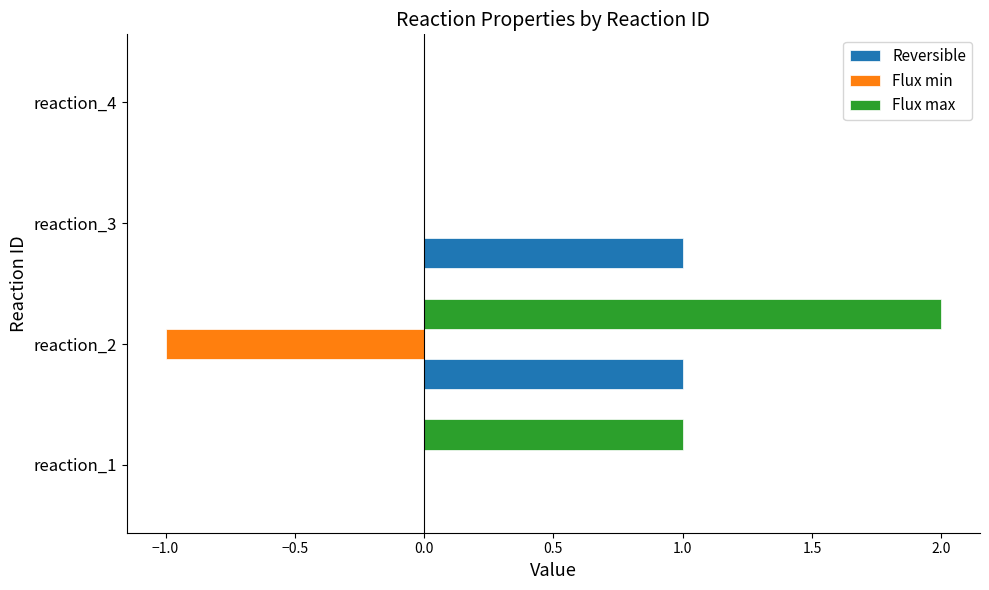

What is the greatest value displayed?

2.0